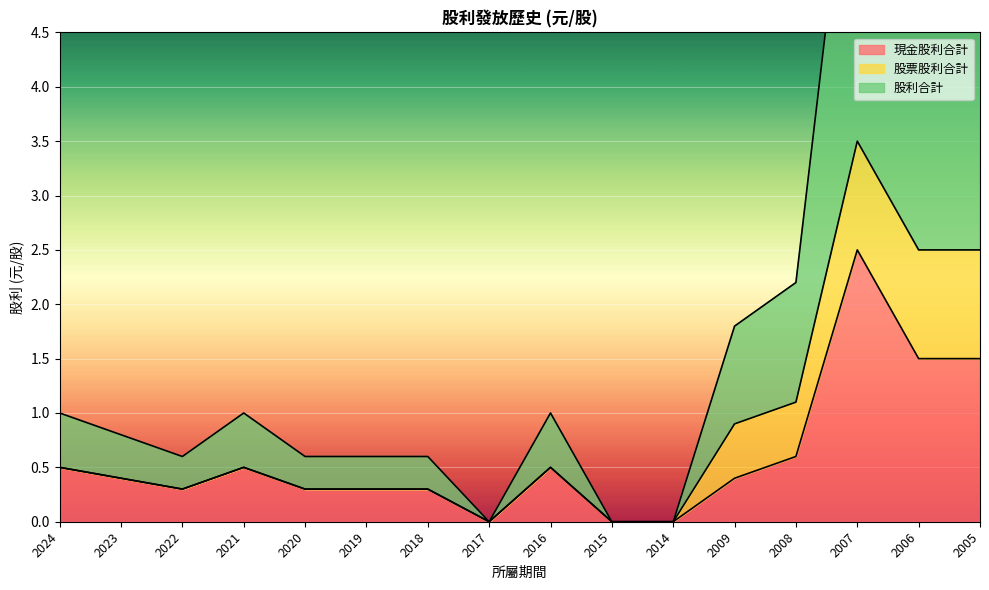

Between 2009 and 2015, which is larger?

2009